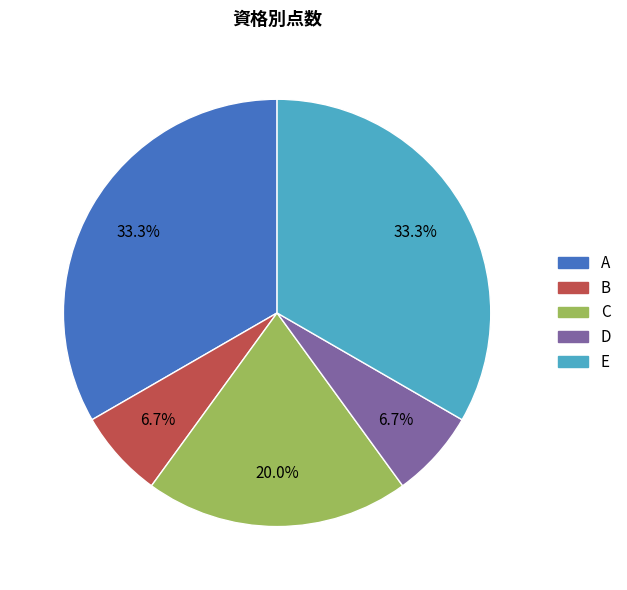

What is the ratio of the value at C to the value at A?

0.6